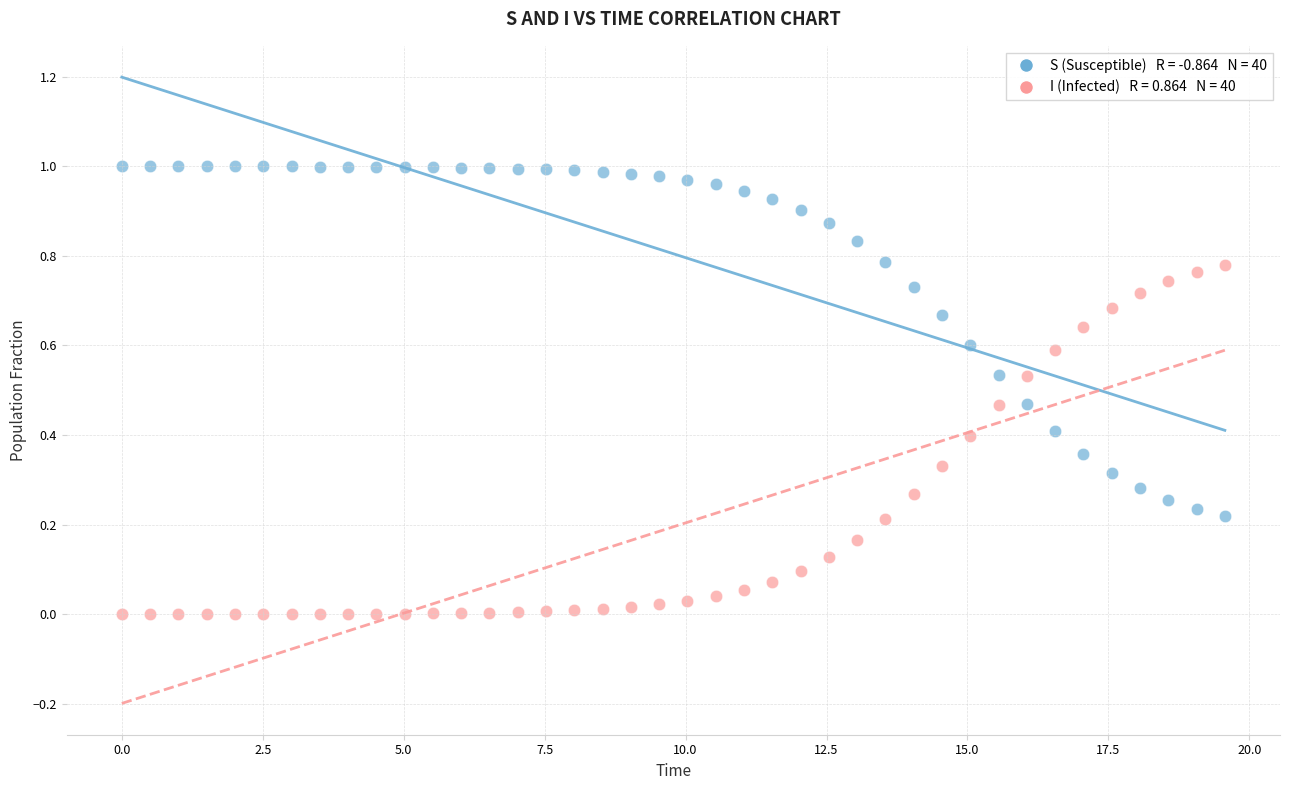

Across all data points, what is the range of X values (max minus min)?

19.6